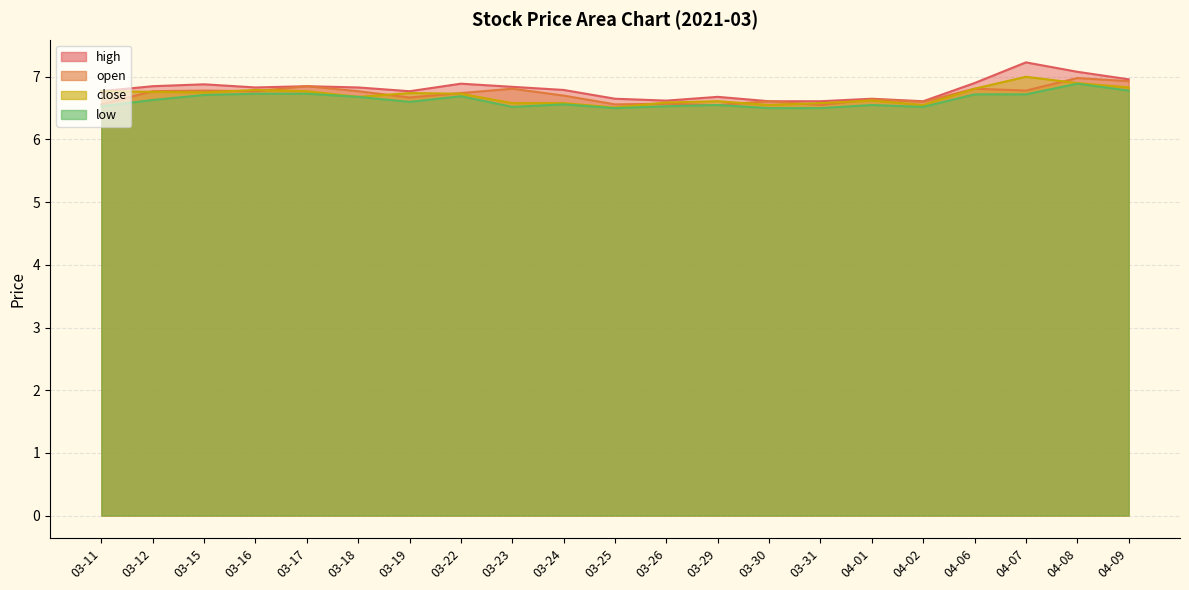

Read the low value at 03-22.

6.7